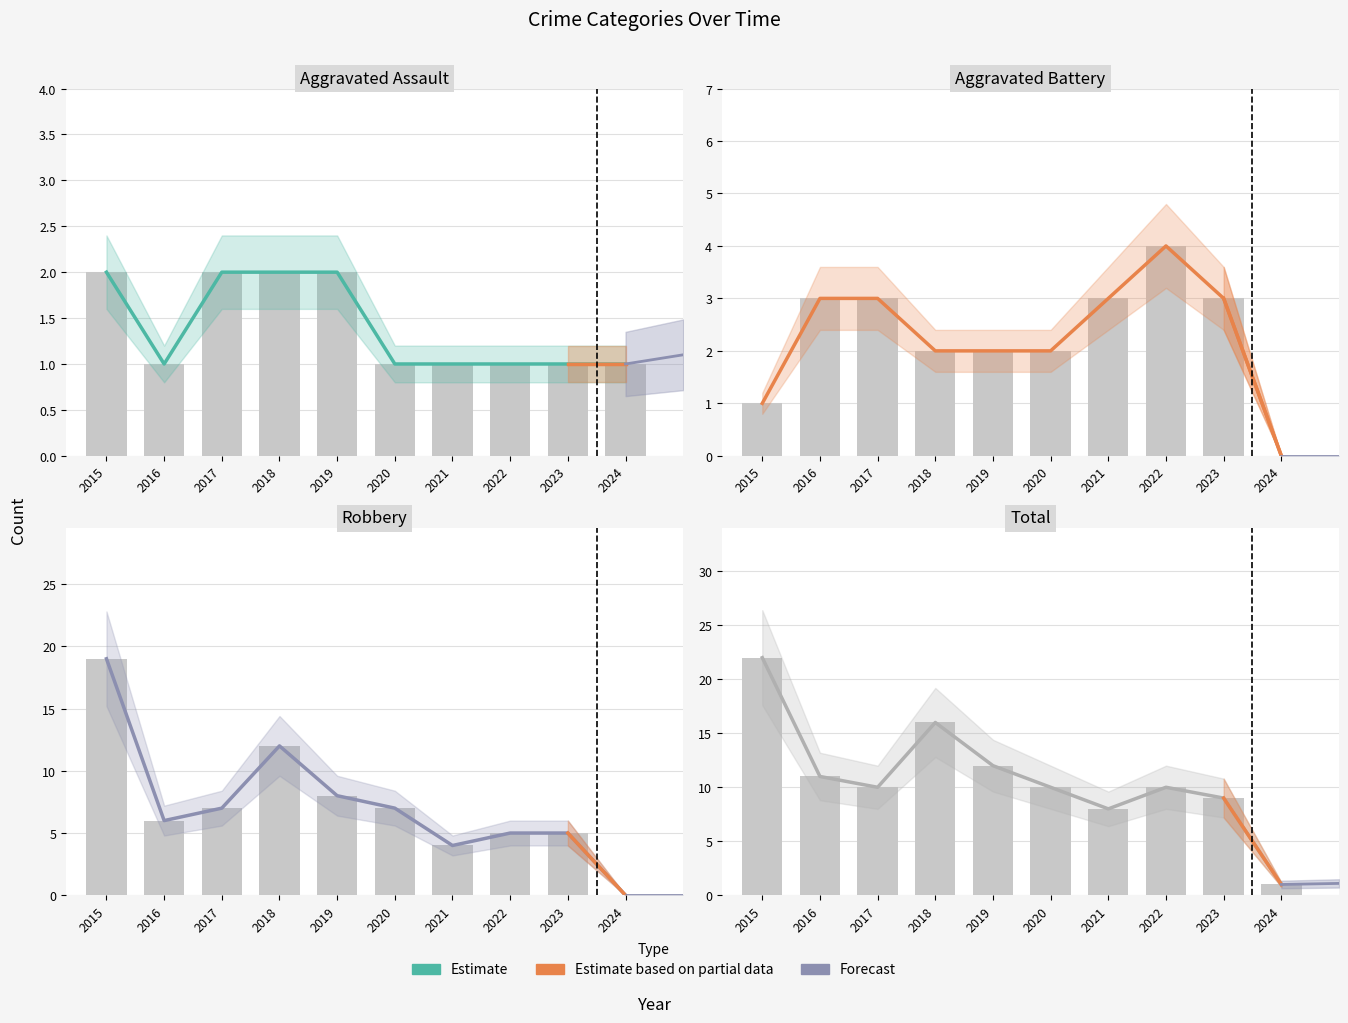

Is the value of Aggravated Assault at 2020 greater than the value of Aggravated Battery at 2016?

No